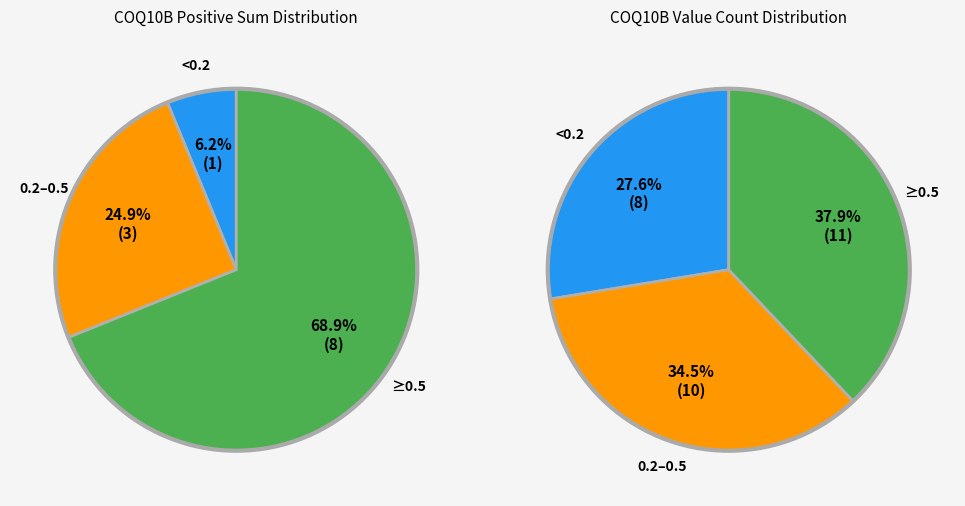

Is 103342 the majority of the pie?

No